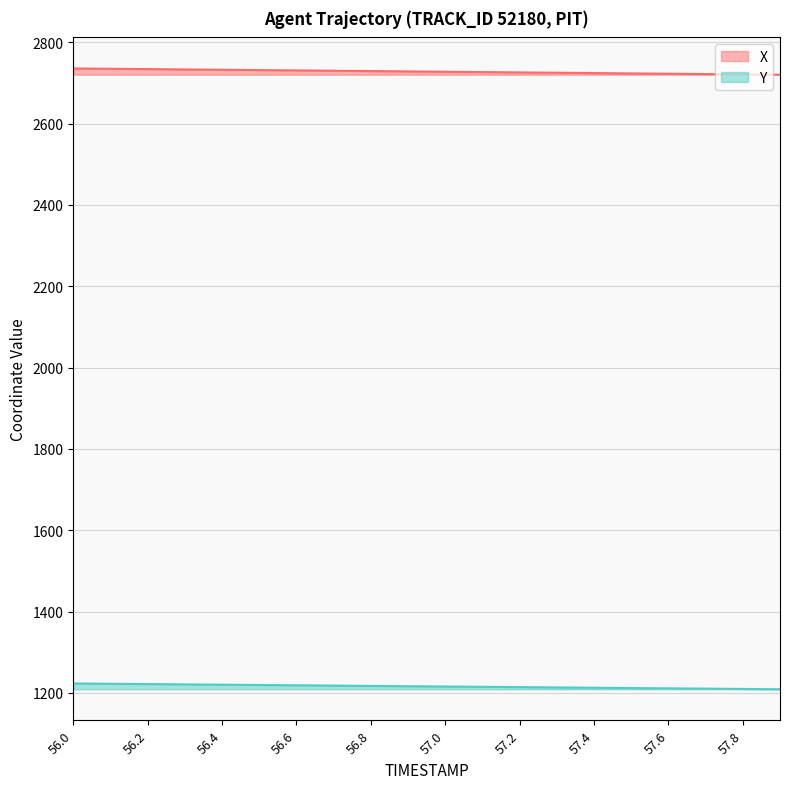

The X series shows 2728.5 at 56.9. True or false?

True